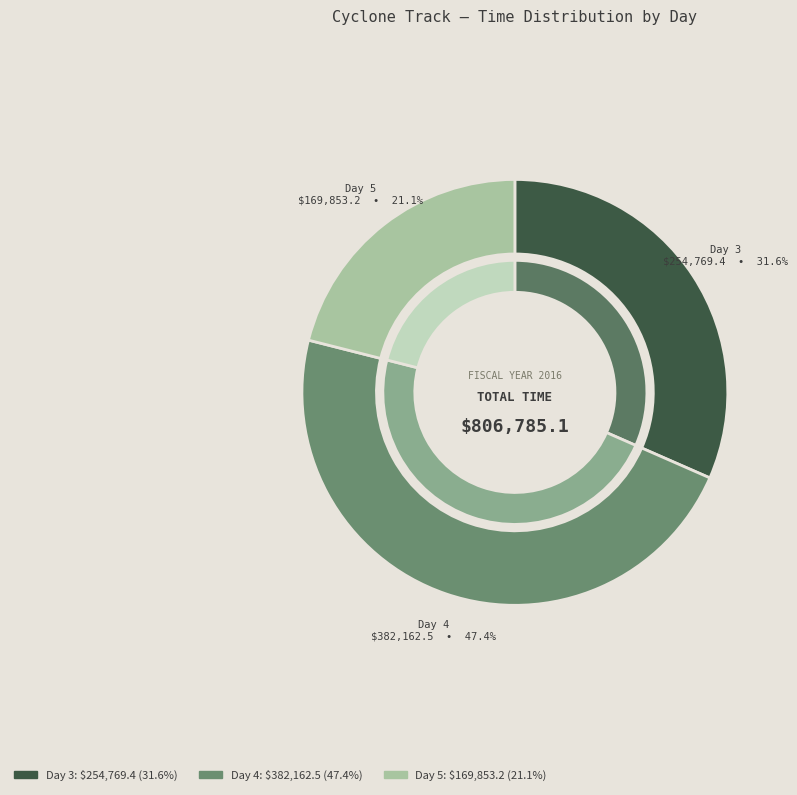

Count the number of slices in the pie.

3